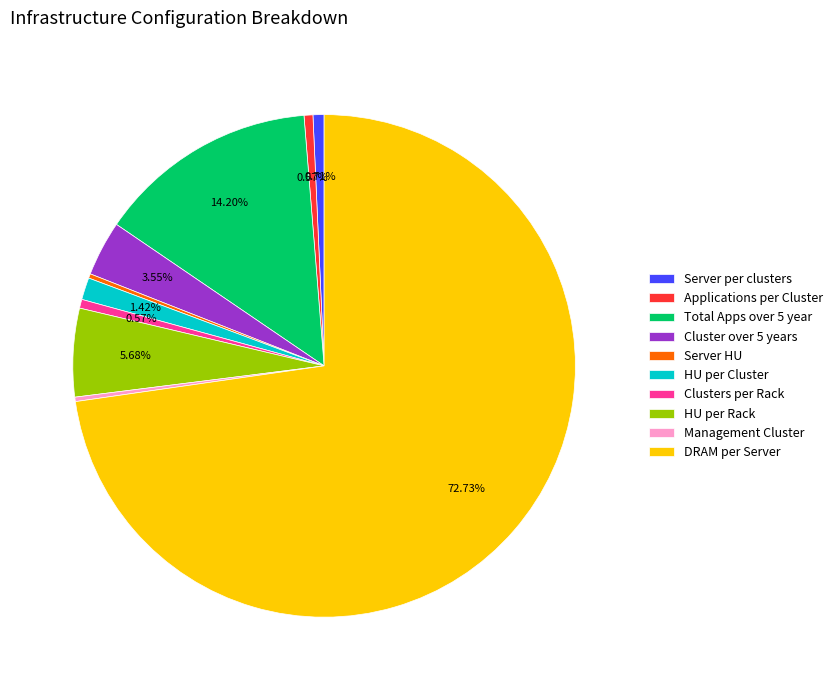

The Cluster over 5 years slice represents 4% of the pie. True or false?

True